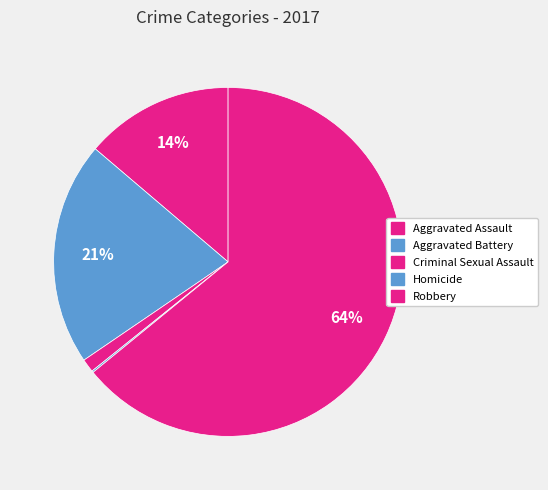

To the nearest percent, what is the difference between the largest and smallest slice percentages?

64%